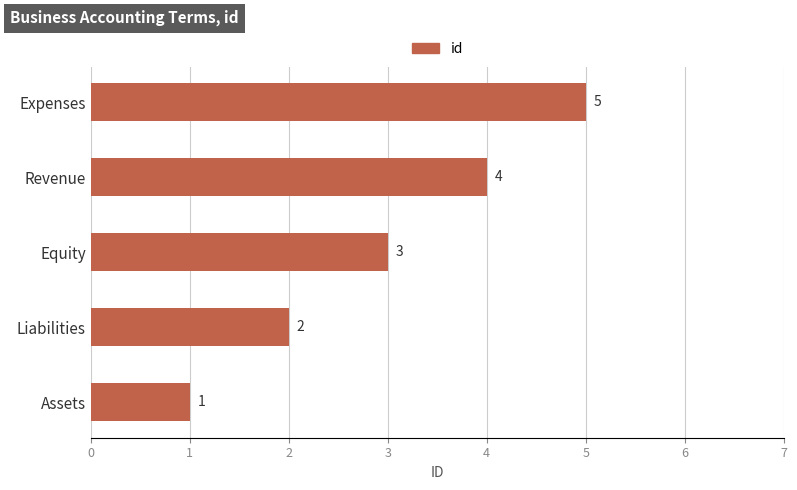

What is the smallest value displayed?

1